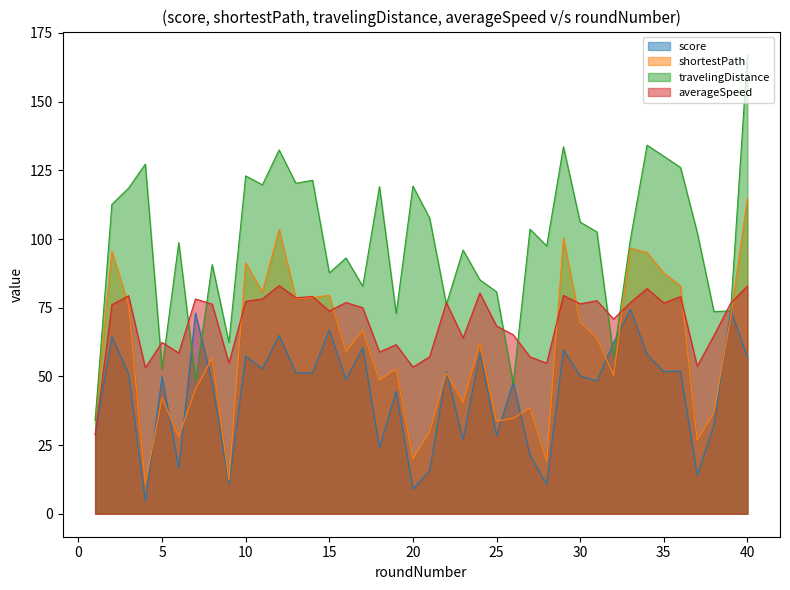

At which category does travelingDistance reach its first local peak?

4